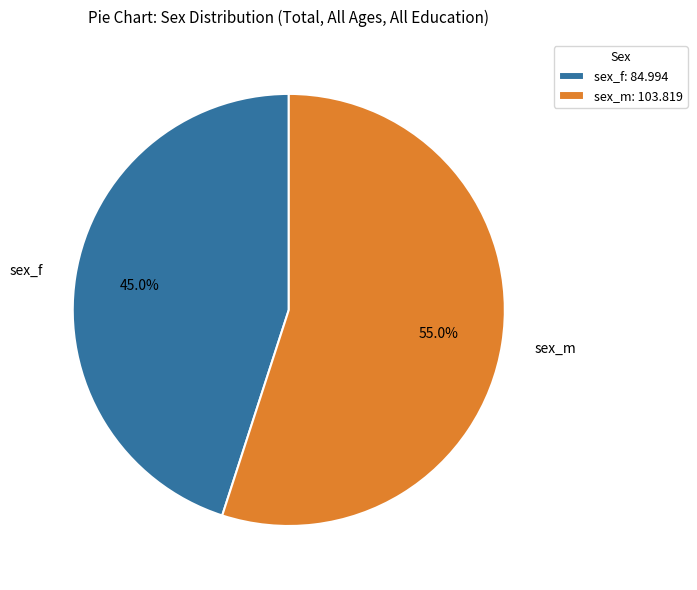

What portion of the pie excludes sex_m?

45.0%